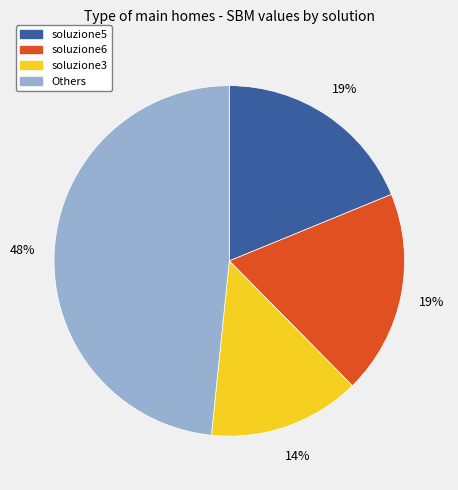

Is there a majority slice in this chart?

No